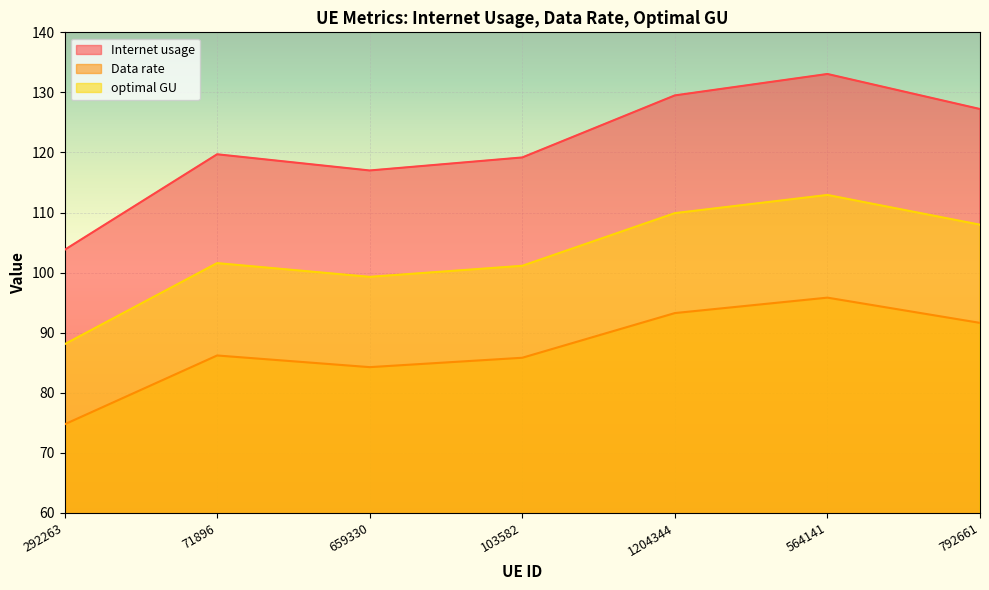

At 292263, list the series in order from smallest to largest.

Data rate, optimal GU, Internet usage